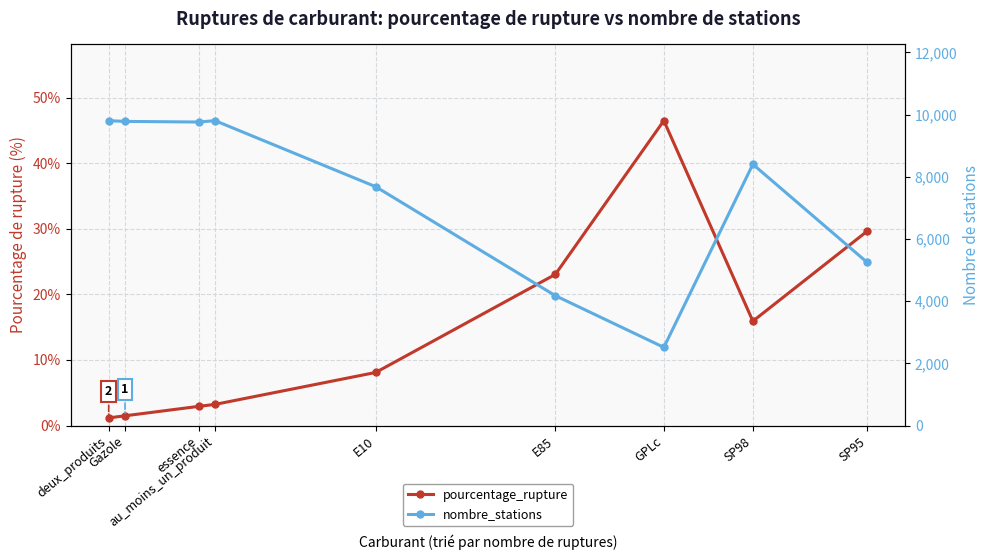

Where is nombre_stations nearest to the value 6158?

SP95